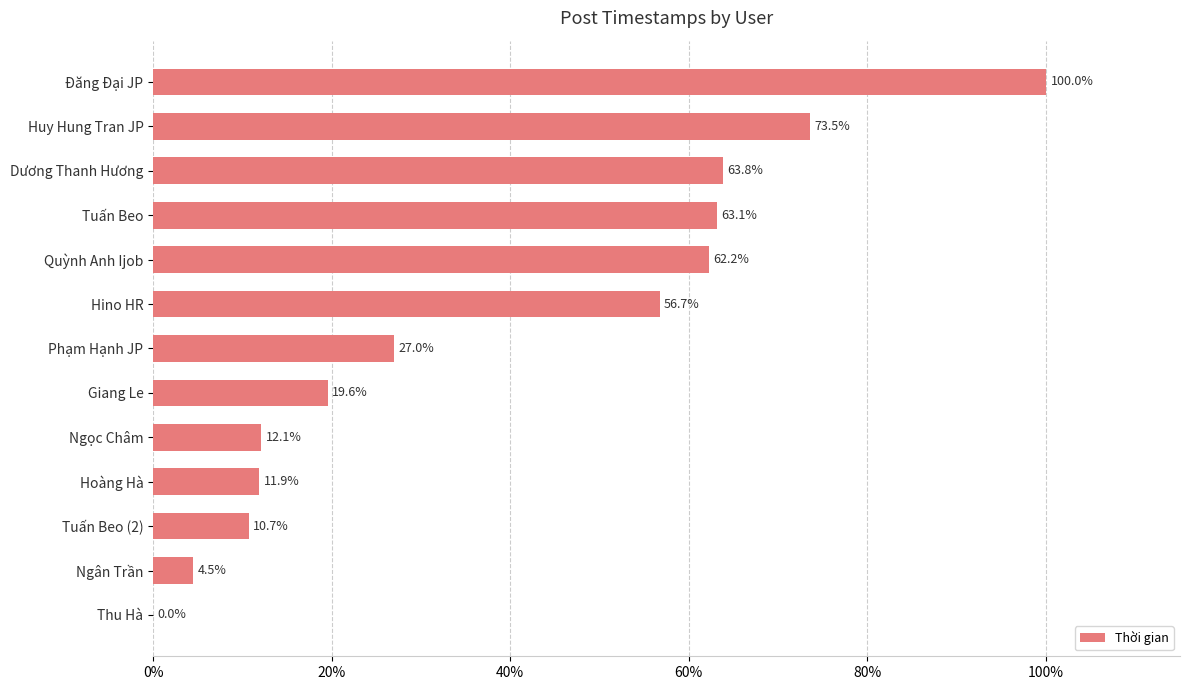

What is the maximum value shown in the chart?

100.0